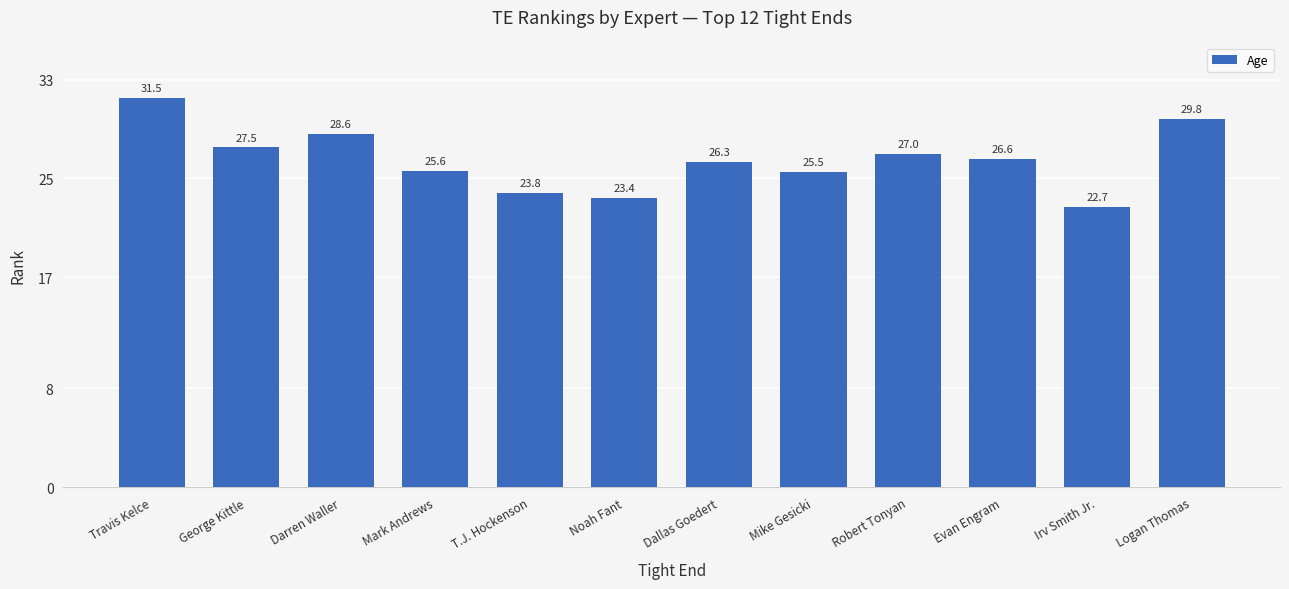

What is the greatest value displayed?

31.5